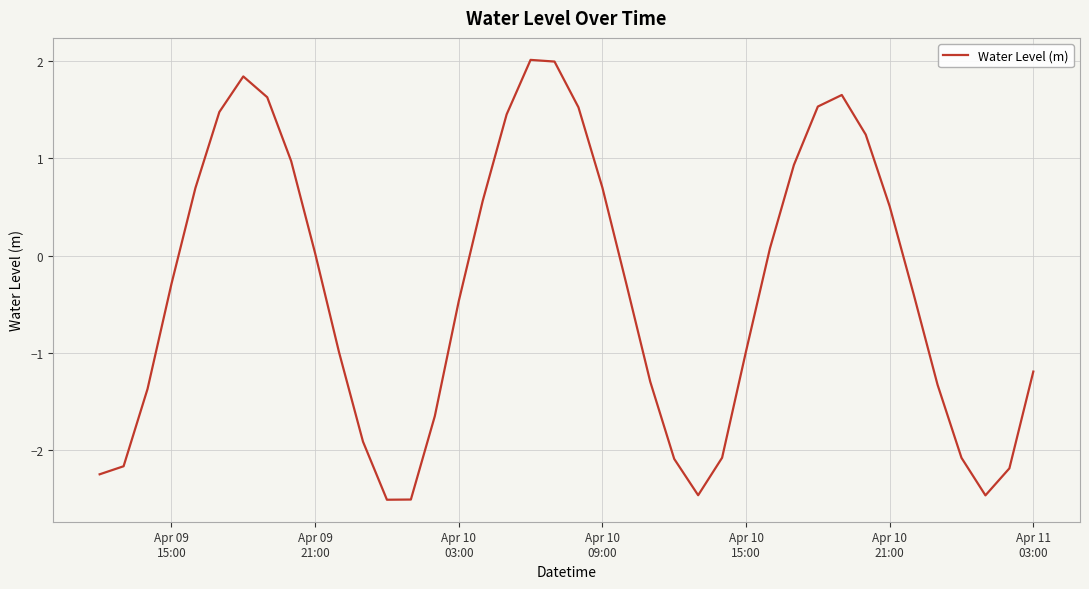

Does the chart display data point markers on the line(s)?

No